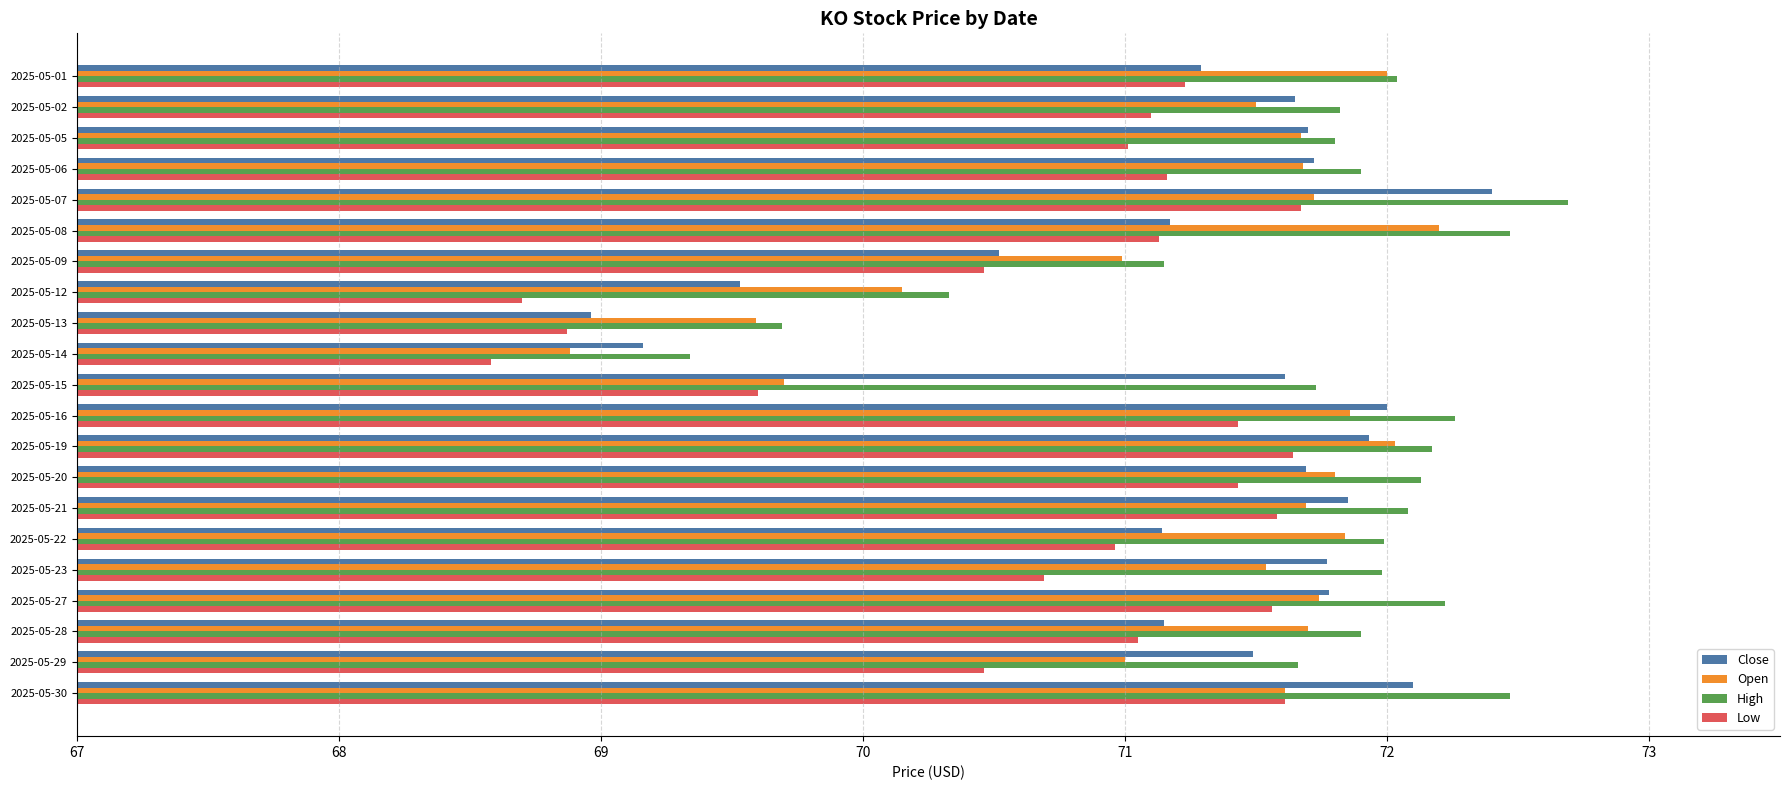

Which series changed the most between 2025-05-13 and 2025-05-16?

Close